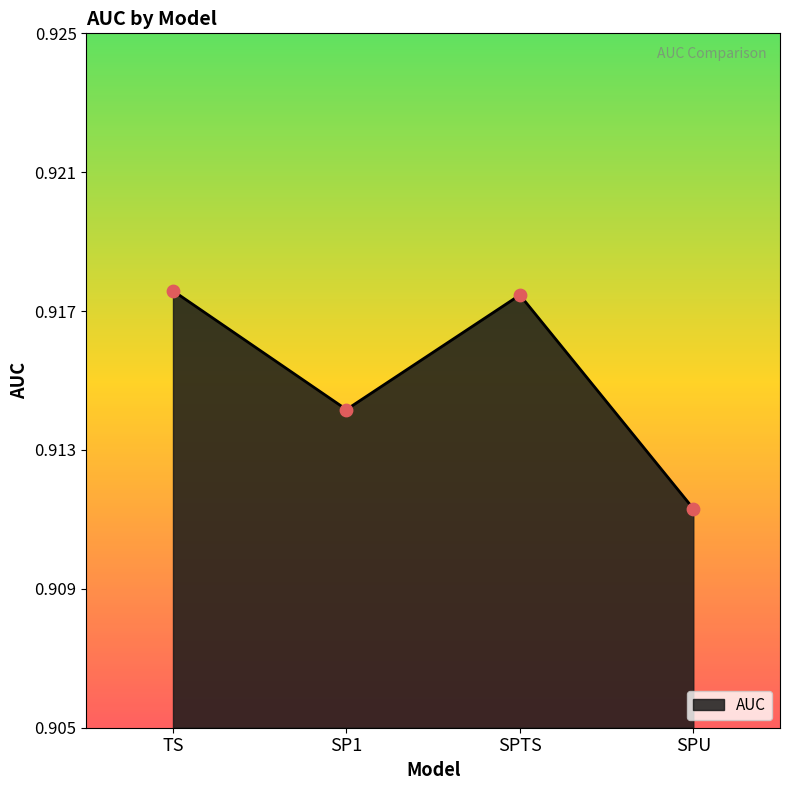

Which has a higher value, SPU or SPTS?

SPTS